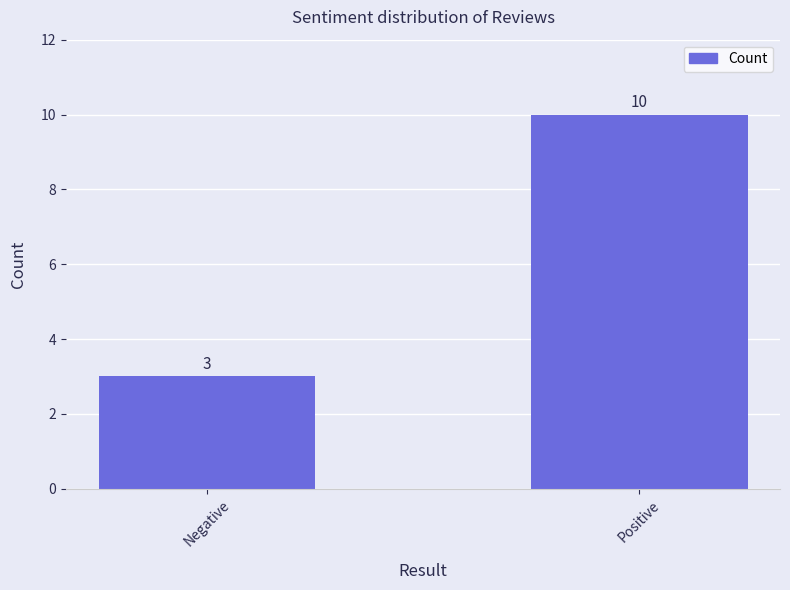

What is the label of the 1st bar from the left?

Negative